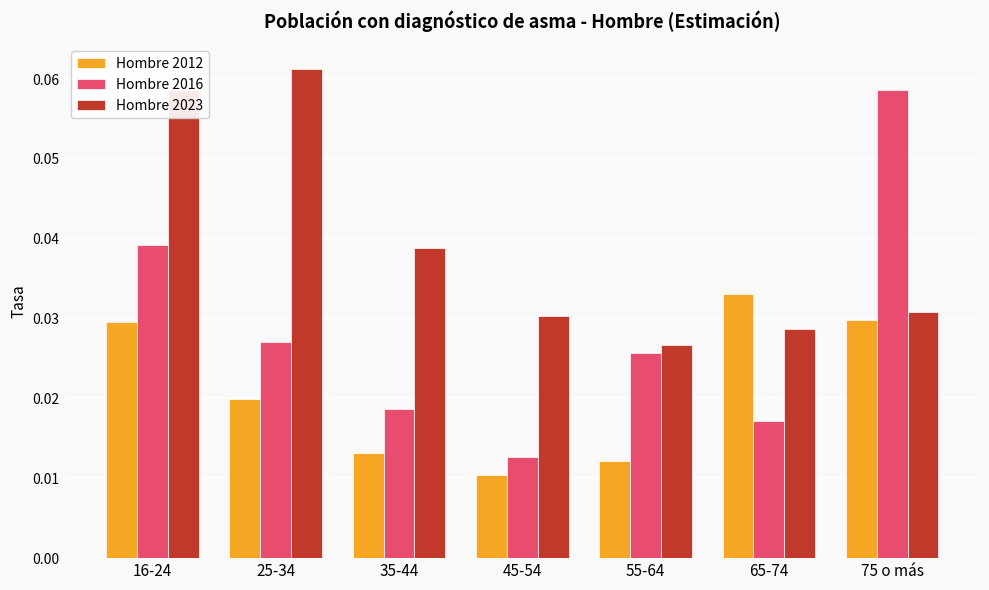

At which category is the sum across all series the highest?

16-24